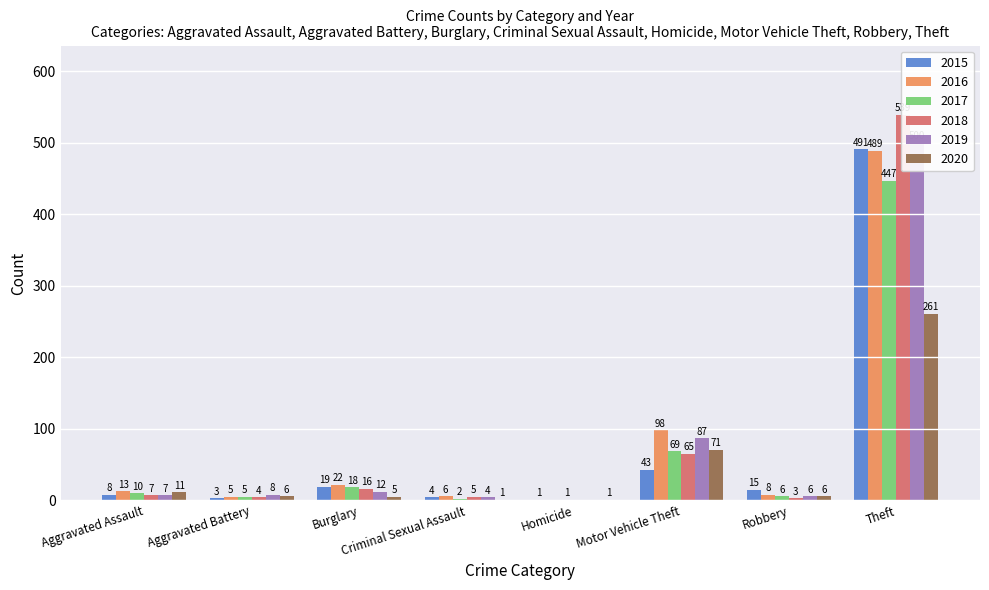

At which category is the sum across all series the highest?

Theft